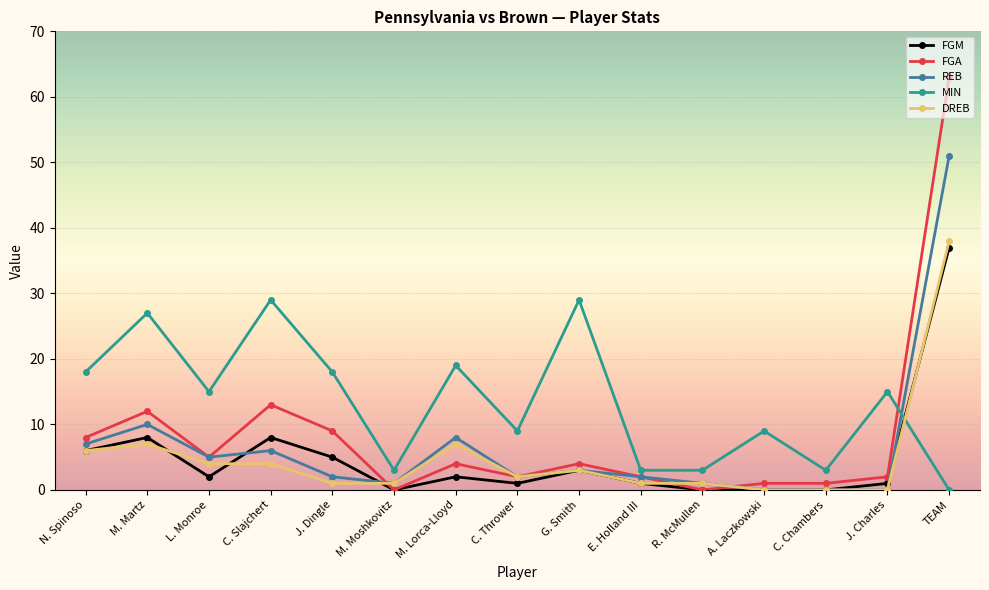

How many lines are shown in the chart?

5